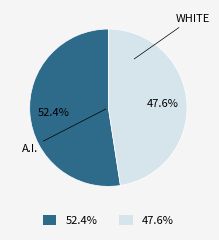

Does any single category account for the majority?

Yes